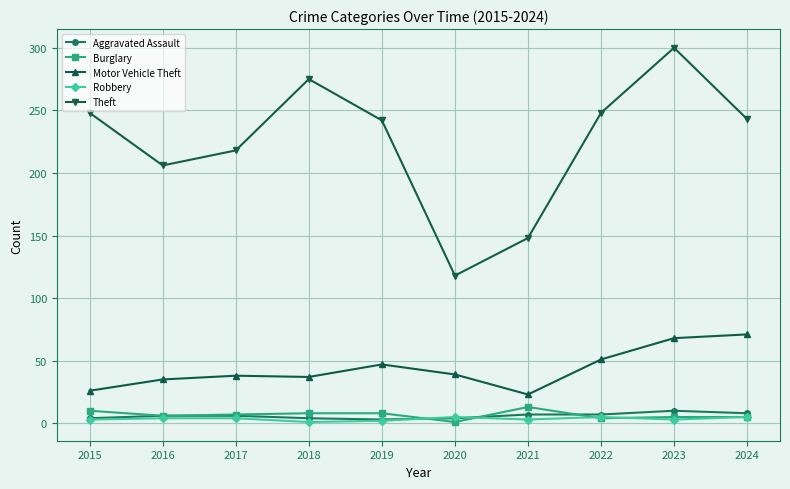

Where is the first local minimum for Theft?

2016